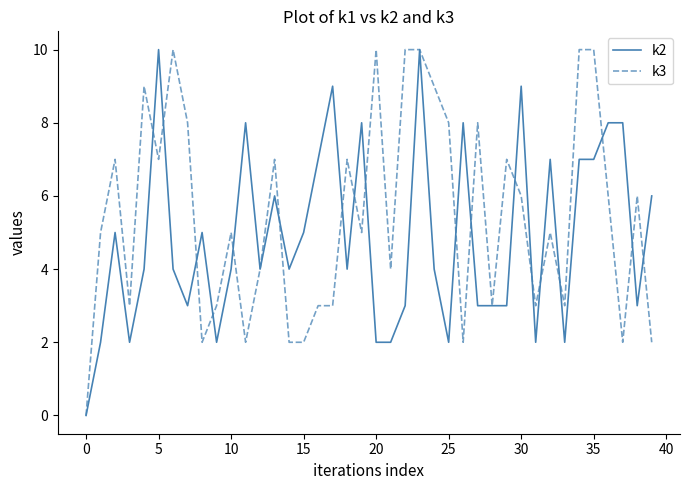

Which series has the largest total across all categories?

k3